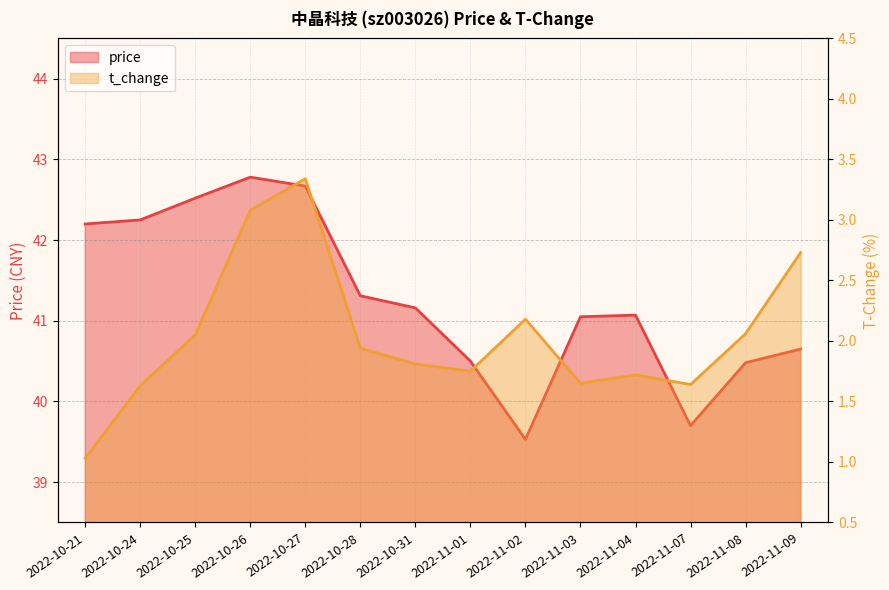

List the series in order of their peak value, lowest first.

t_change, price